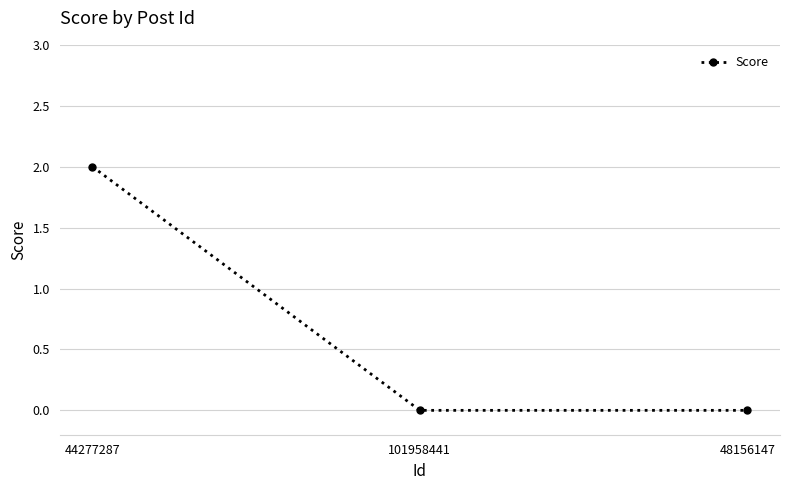

At which category does the chart reach its peak across all series?

44277287